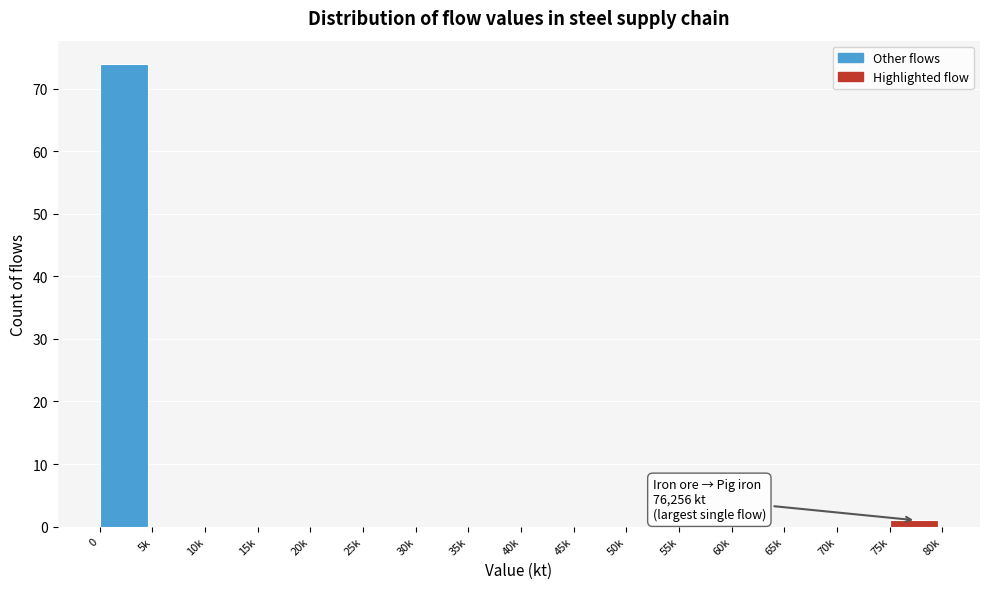

Reading right to left, what are all the values shown in this chart?

75k=1	70k=0	65k=0	60k=0	55k=0	50k=0	45k=0	40k=0	35k=0	30k=0	25k=0	20k=0	15k=0	10k=0	5k=0	0=74